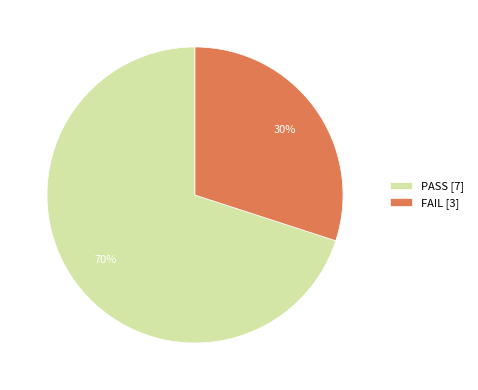

Does PASS account for over 50% of the chart?

Yes